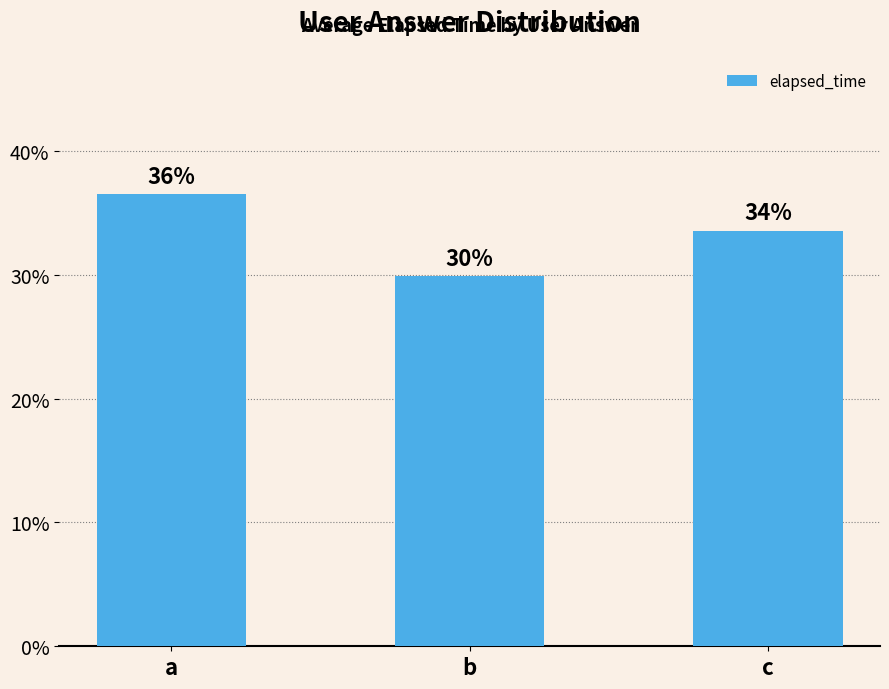

What is the average value?

33.3